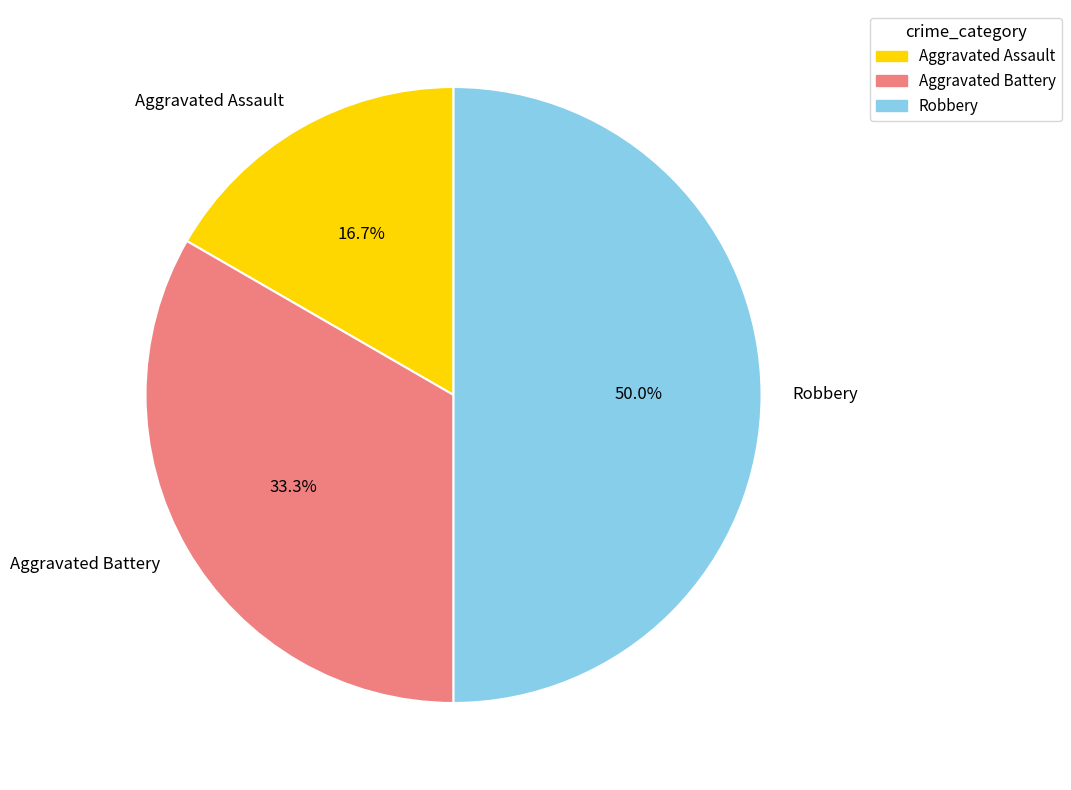

To the nearest percent, what is the difference between the largest and smallest slice percentages?

33%